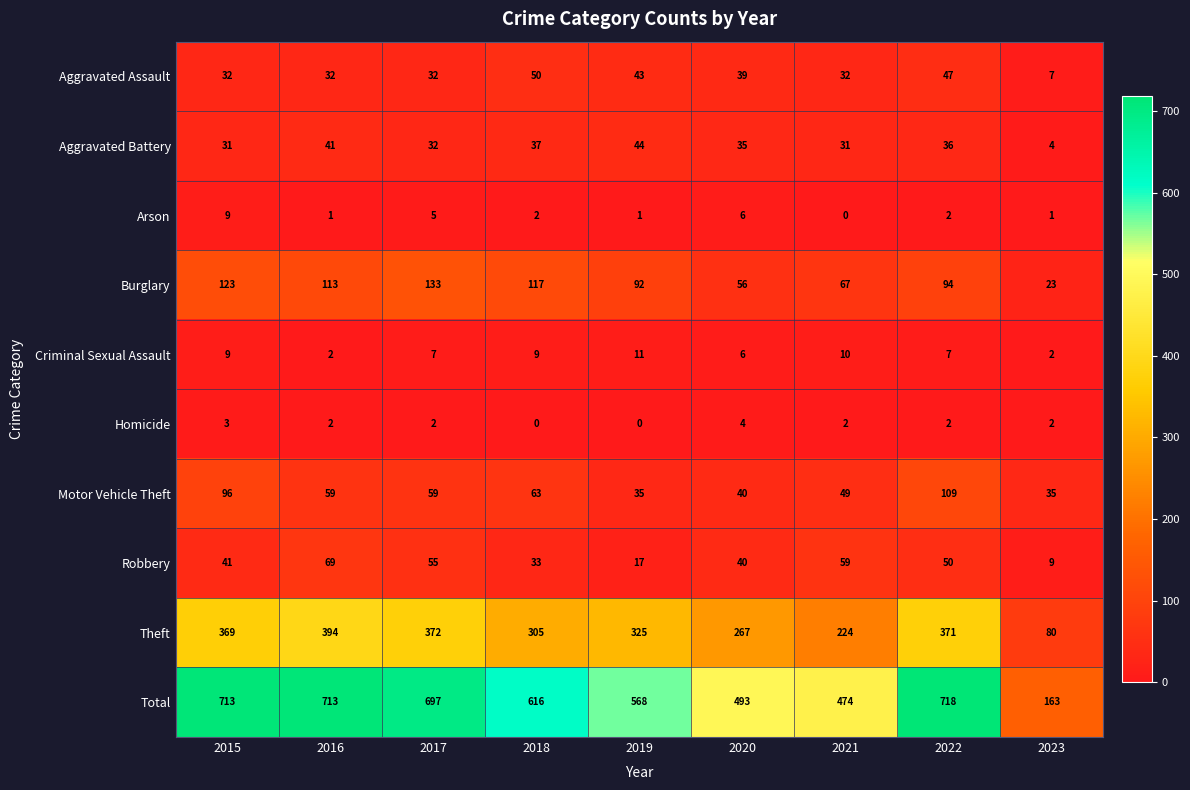

What is the sum of the Total values at 2019 and 2020?

1061